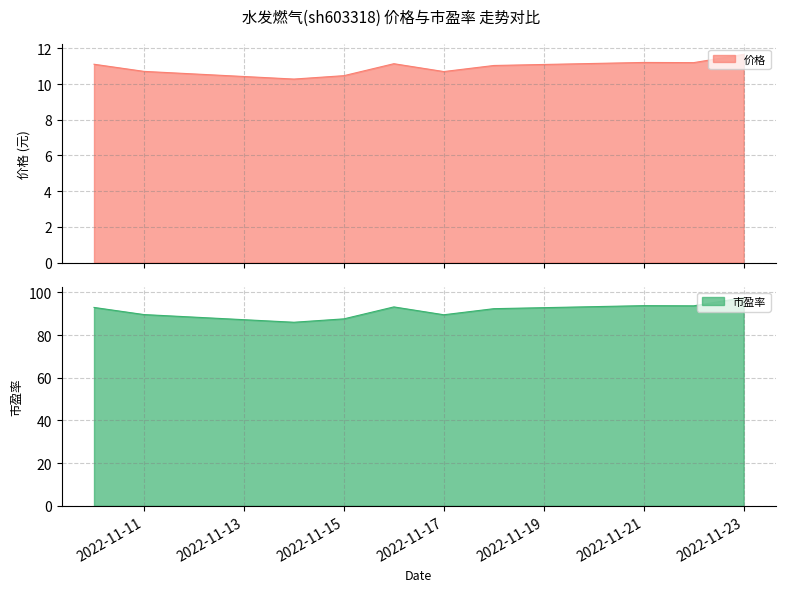

What is the value of the 价格 point at the 2nd from the left?

10.7